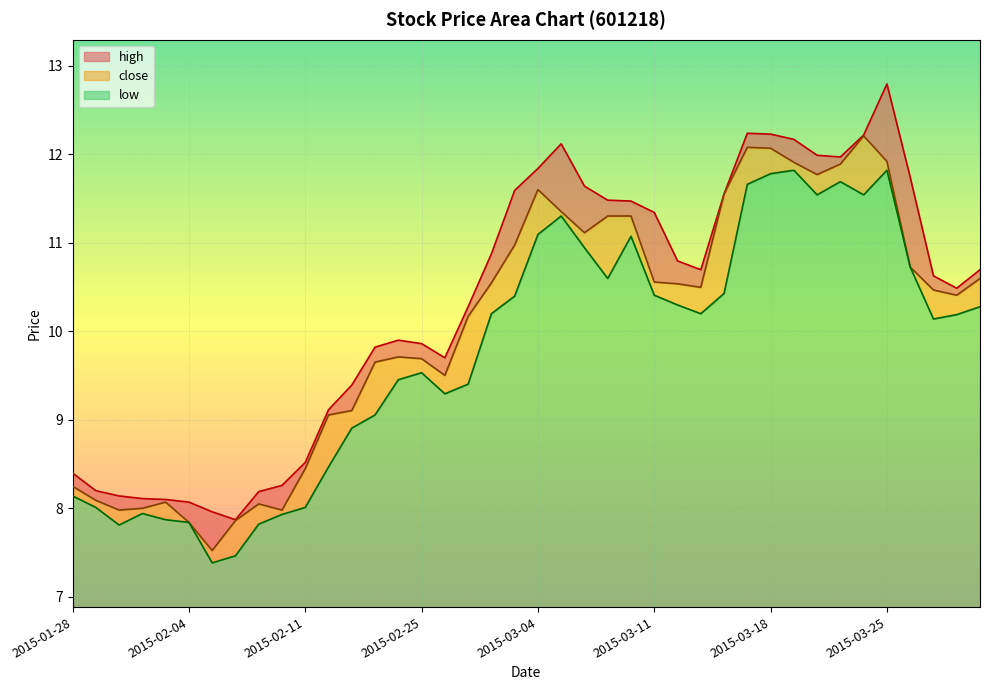

Is the value of high at 2015-03-17 greater than the value of close at 2015-03-19?

Yes